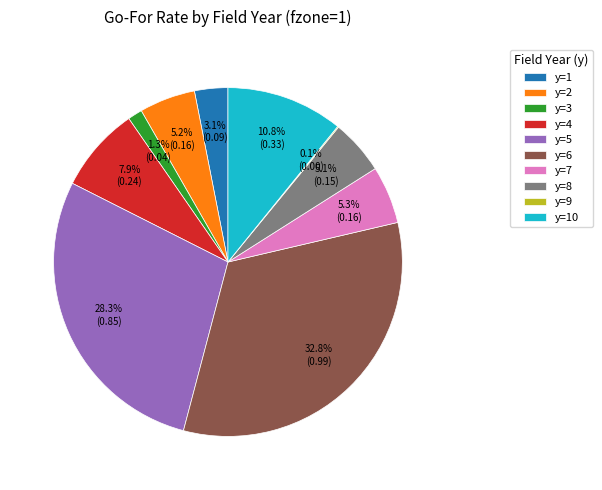

To the nearest percent, what is the combined percentage of y=8 and y=4?

13%